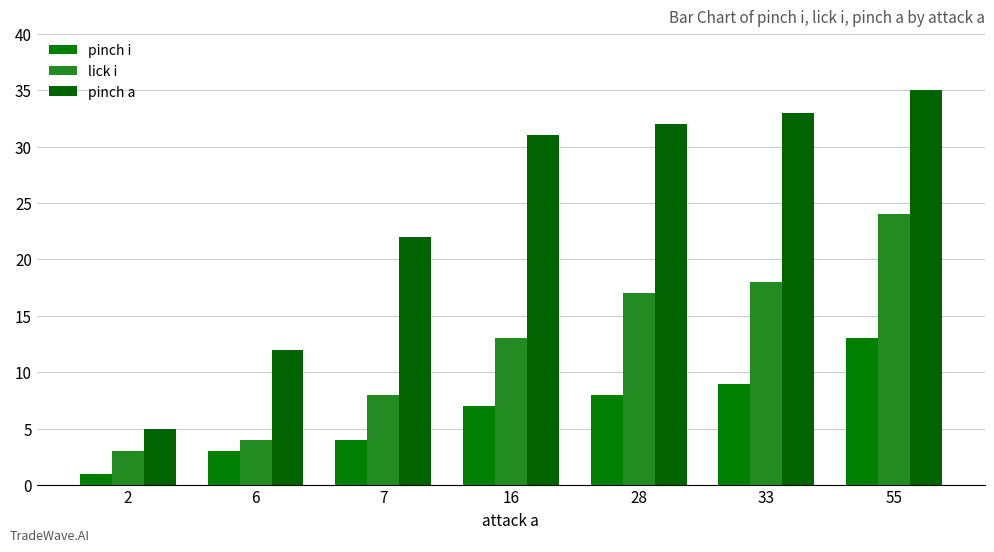

Rank the categories by lick i value from highest to lowest.

55, 33, 28, 16, 7, 6, 2